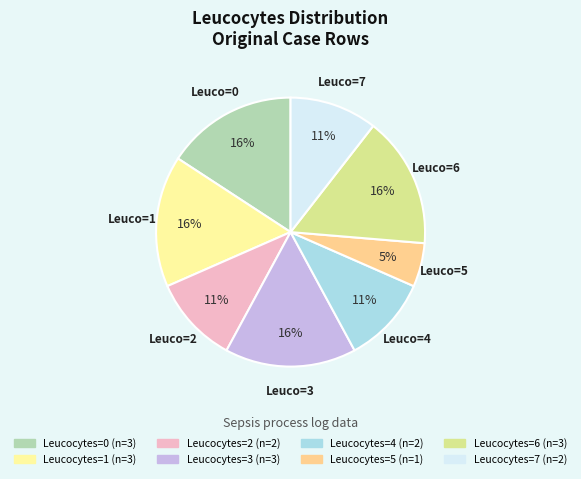

Does any single category account for the majority?

No